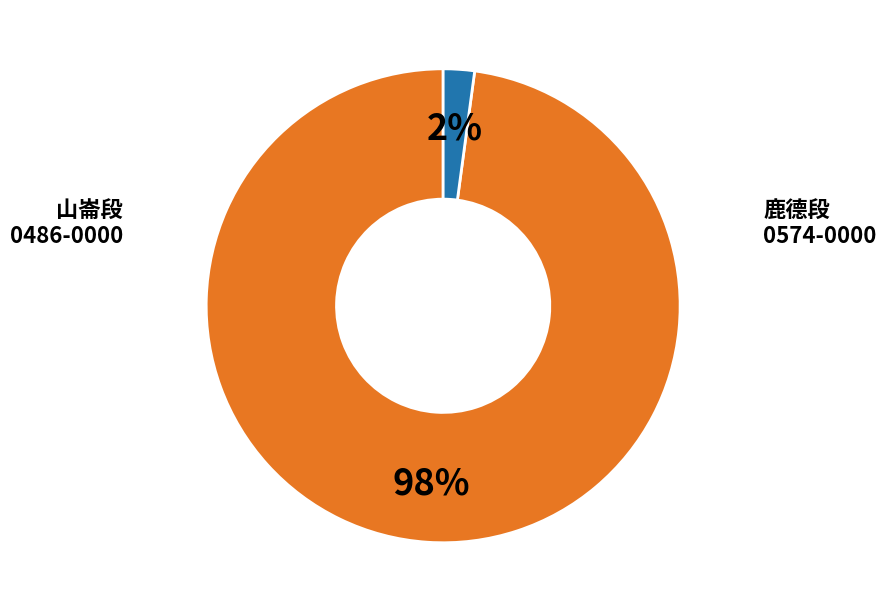

Is there any slice that represents more than half of the pie?

Yes